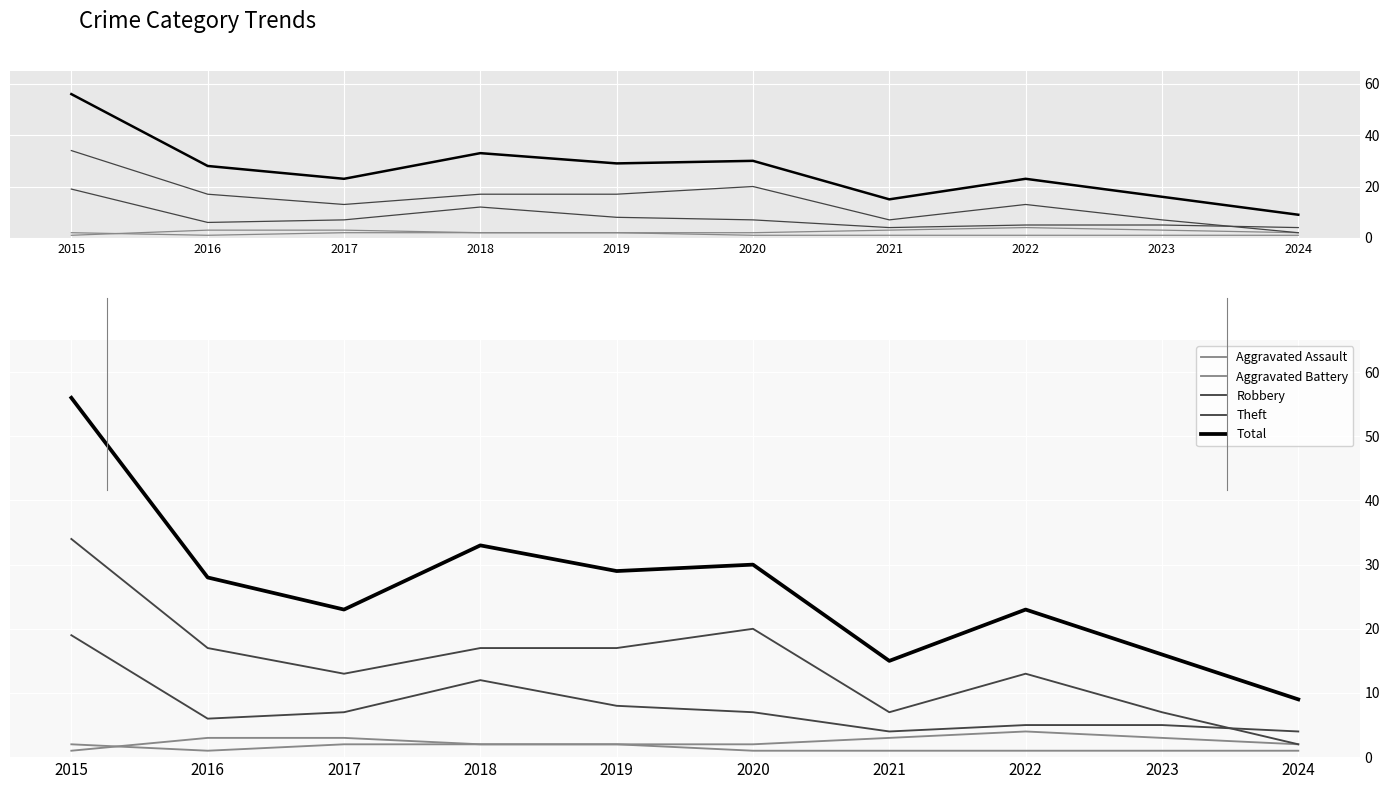

What is the sum of all Aggravated Battery values?

25